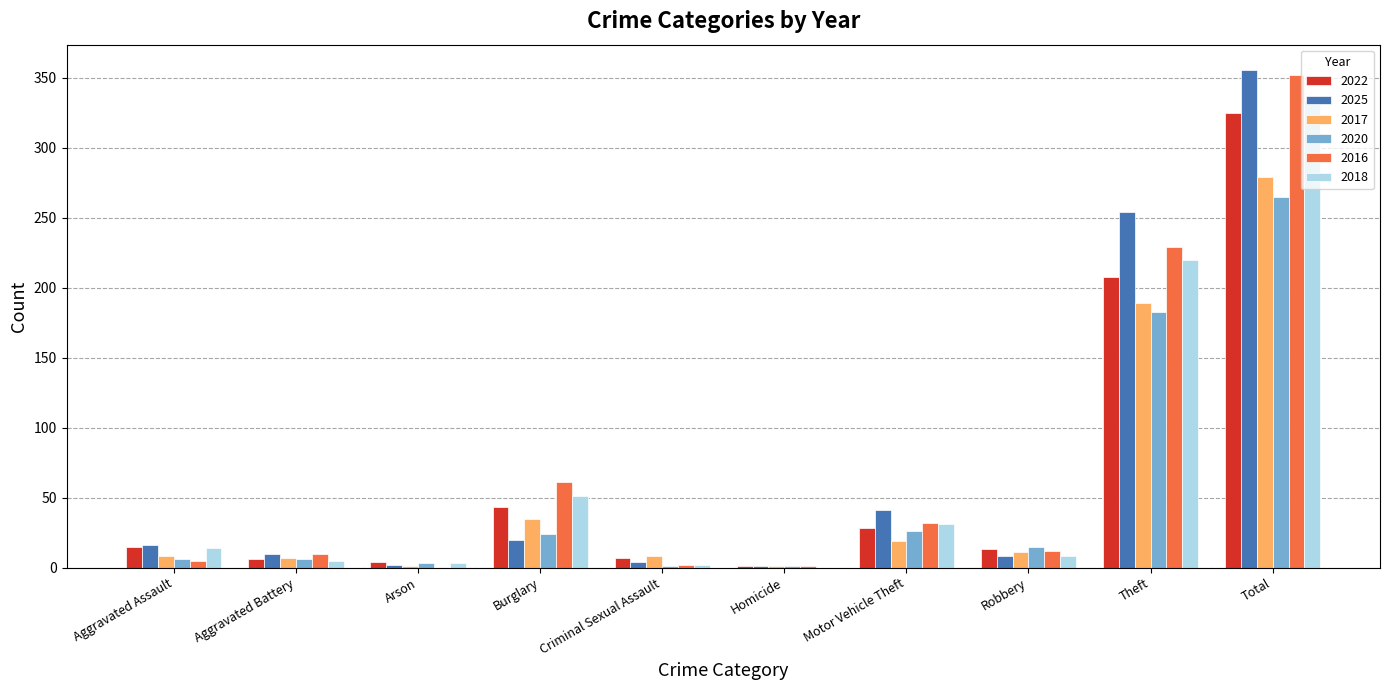

What is the difference between the 2020 values at Aggravated Battery and Arson?

3